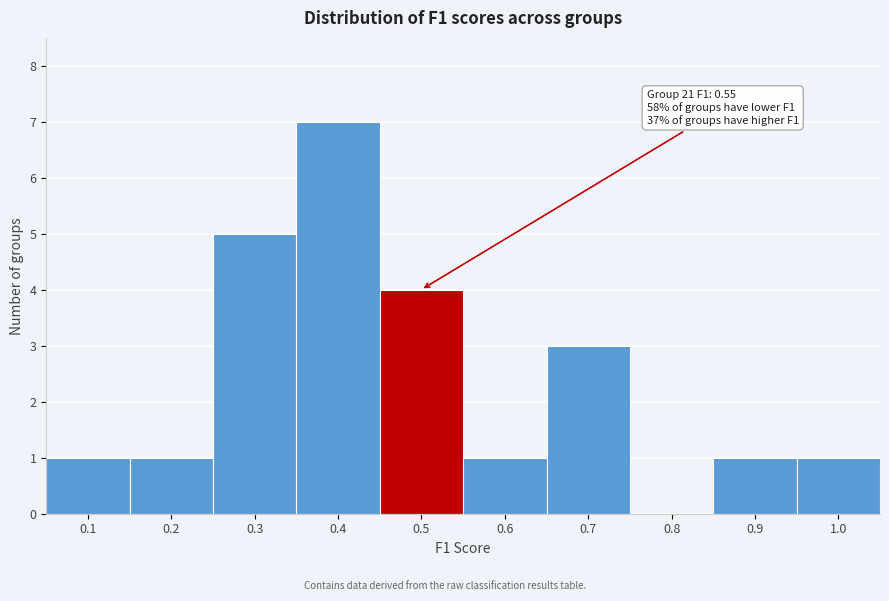

Reading left to right, extract all data points from this chart.

0.1=1	0.2=1	0.3=5	0.4=7	0.5=4	0.6=1	0.7=3	0.8=0	0.9=1	1.0=1